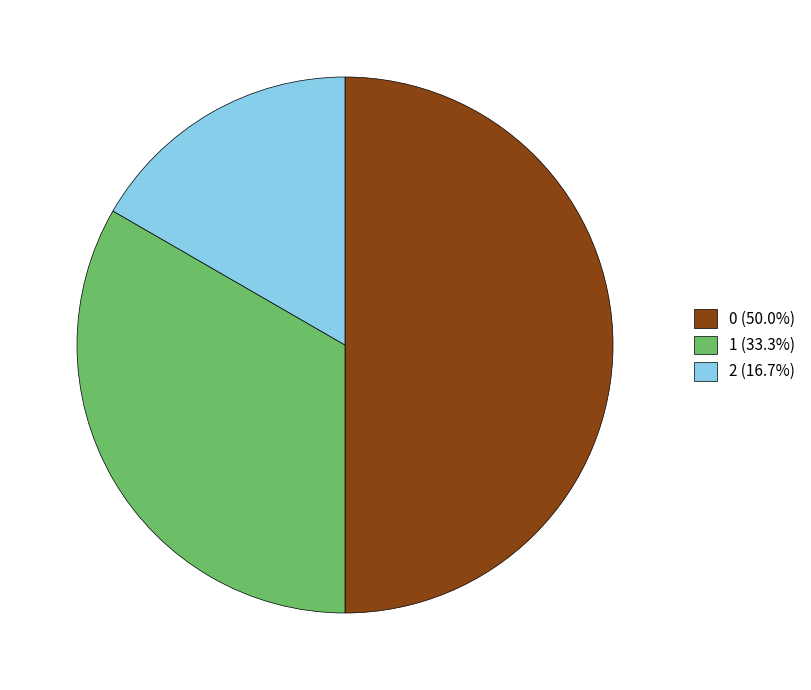

Combined, do 0 (50.0%) and 2 (16.7%) account for over 50%?

Yes